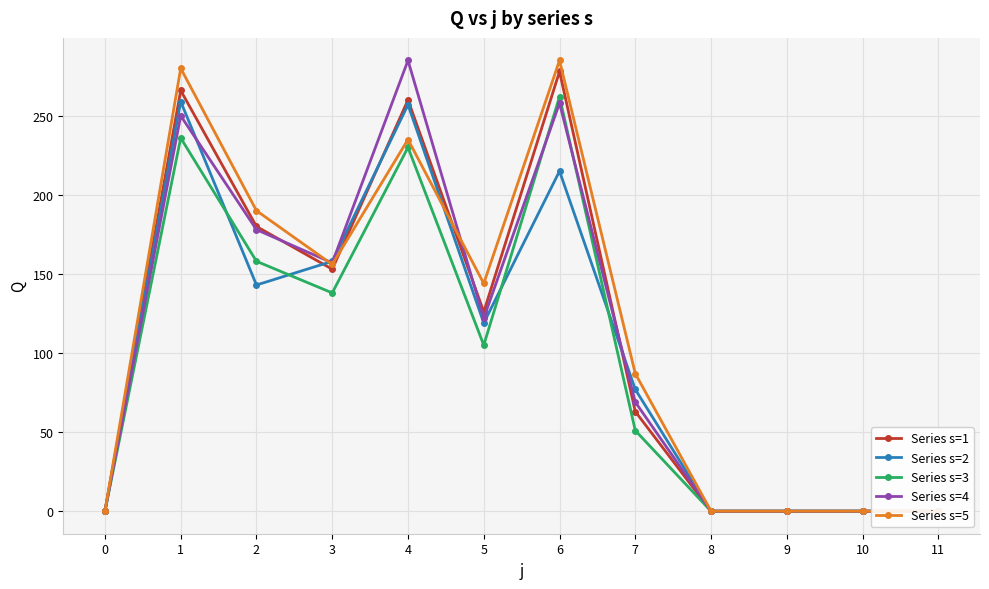

Reading right to left, transcribe all the data shown in this chart.

Series s=1: 0	0	0	0	63	278	126	260	153	180	266	0
Series s=2: 0	0	0	0	77	215	119	257	158	143	259	0
Series s=3: 0	0	0	0	51	262	105	230	138	158	236	0
Series s=4: 0	0	0	0	69	258	122	285	157	178	250	0
Series s=5: 0	0	0	0	87	285	144	235	156	190	280	0